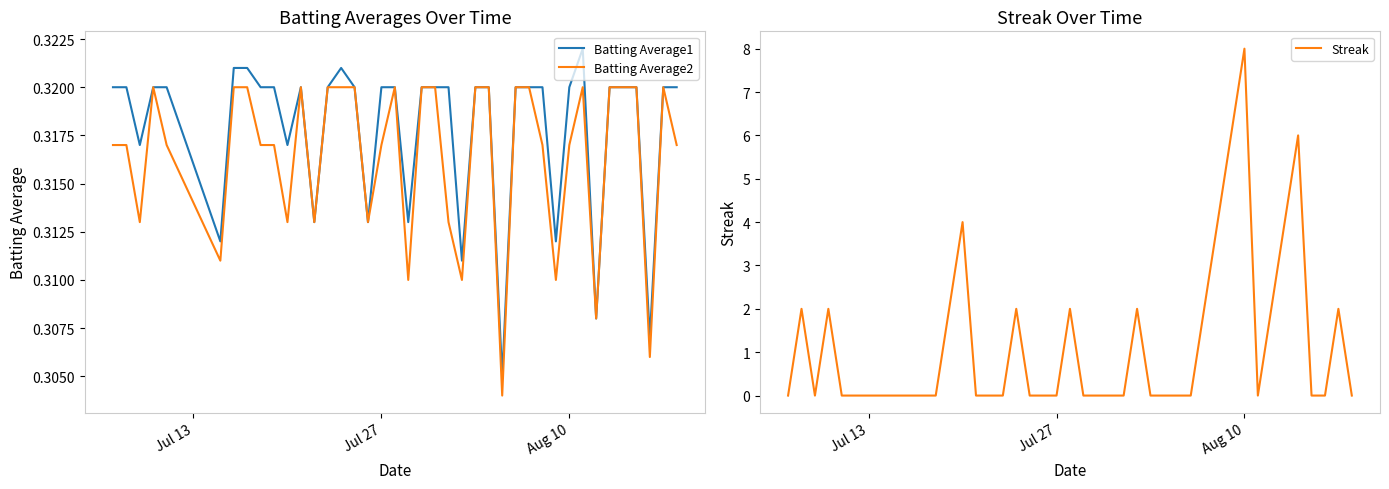

True or false: Batting Average2 has a value of 0.2 at Jul 27.

False